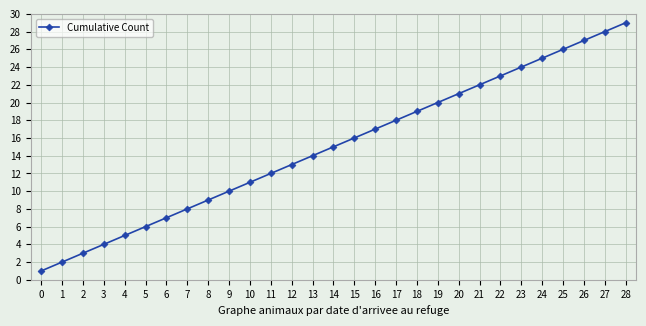

True or false: the data shows 10 at 16.

False